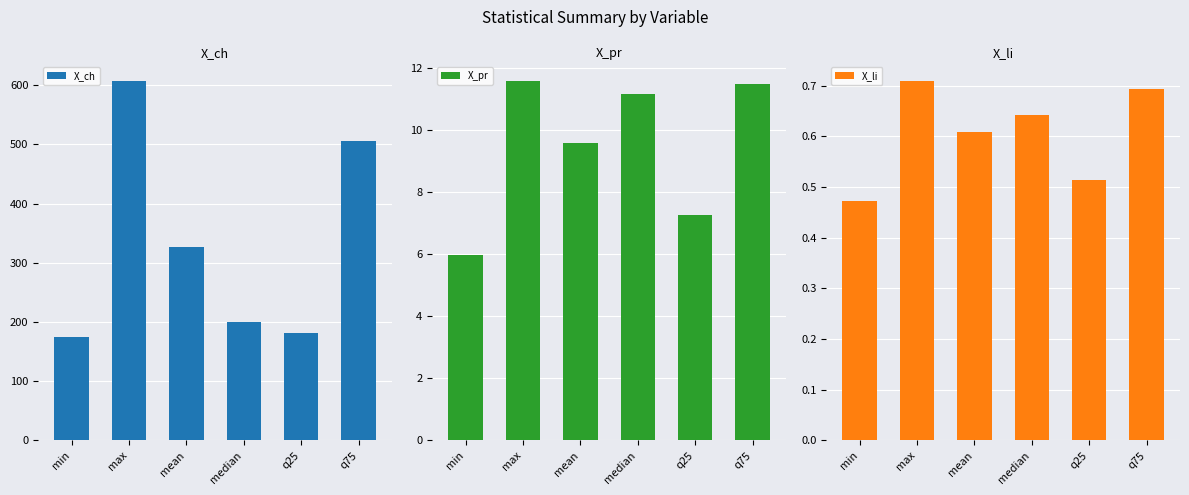

At which label does X_pr first exceed 11?

max